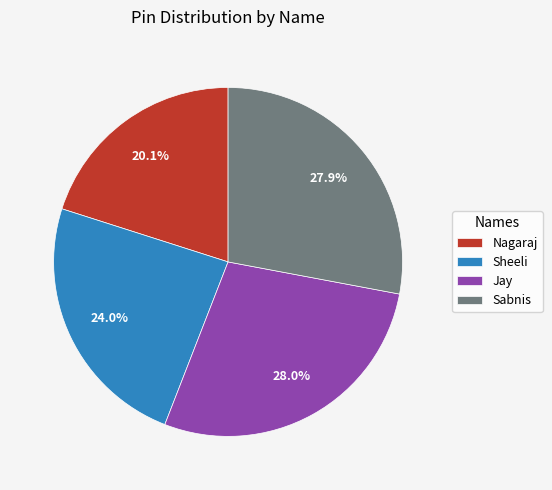

Approximately how many times larger is the value at Sheeli compared to Sabnis?

0.9